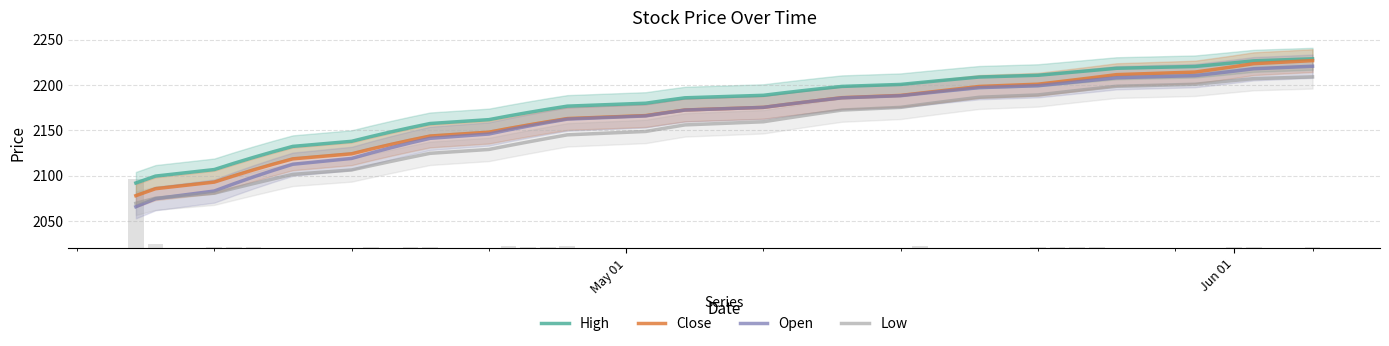

Are the bars grouped side by side (vs. stacked)?

Yes